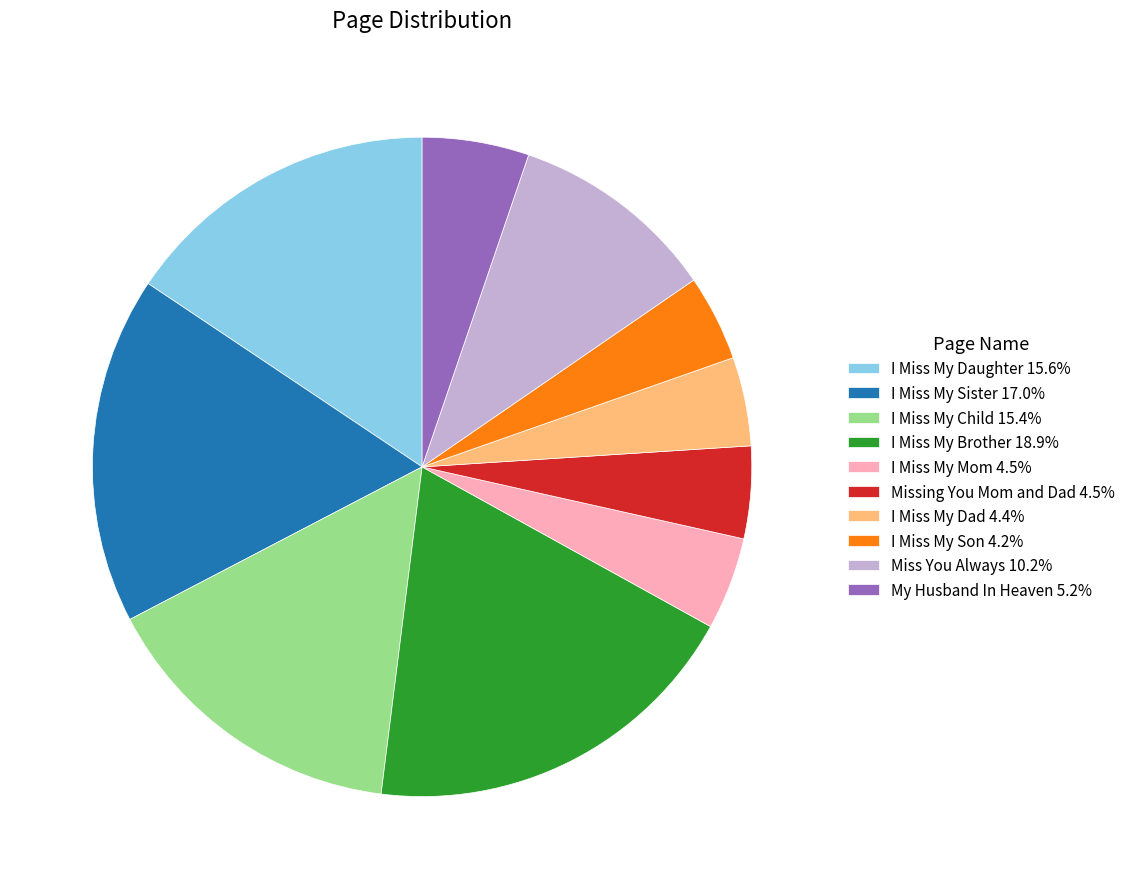

Approximately how many times larger is the value at I Miss My Sister 17.0% compared to My Husband In Heaven 5.2%?

3.3